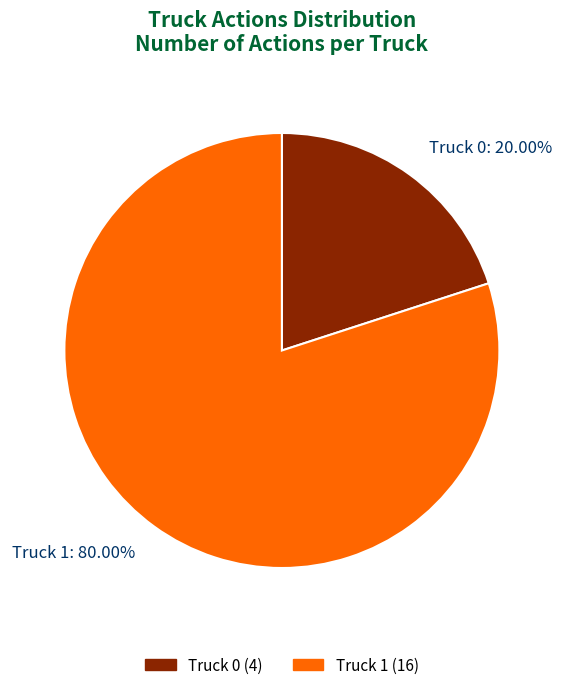

Is there a majority slice in this chart?

Yes